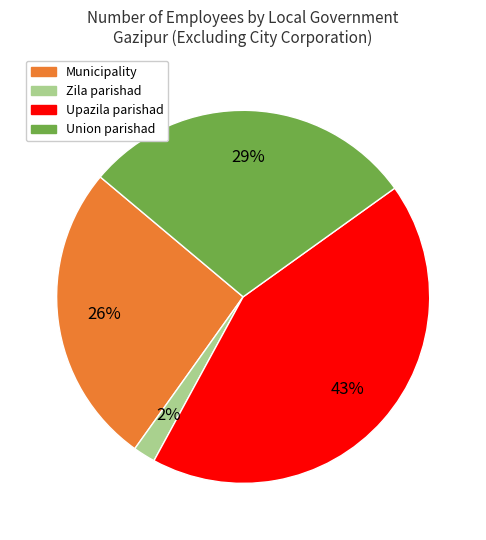

Do Municipality and Upazila parishad together represent more than half of the pie?

Yes